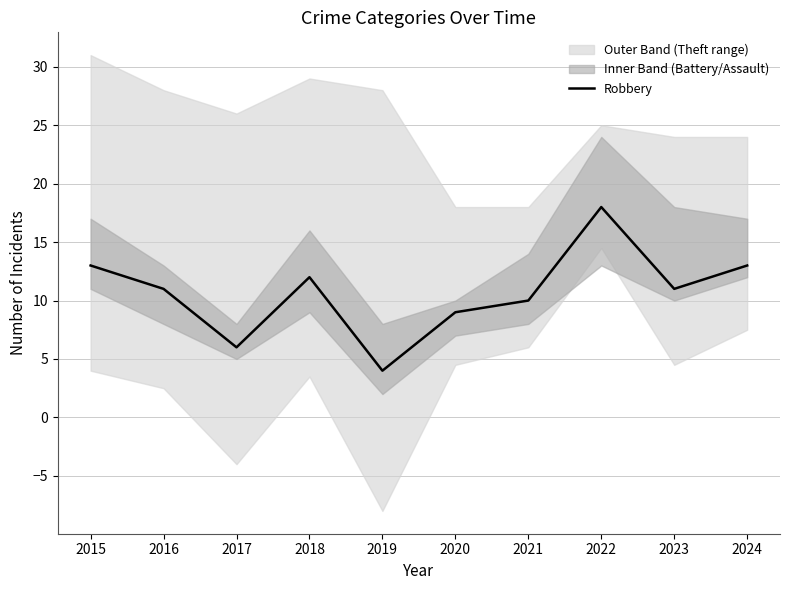

List the labels in order of value, smallest first.

2019, 2017, 2020, 2021, 2016, 2023, 2018, 2015, 2024, 2022